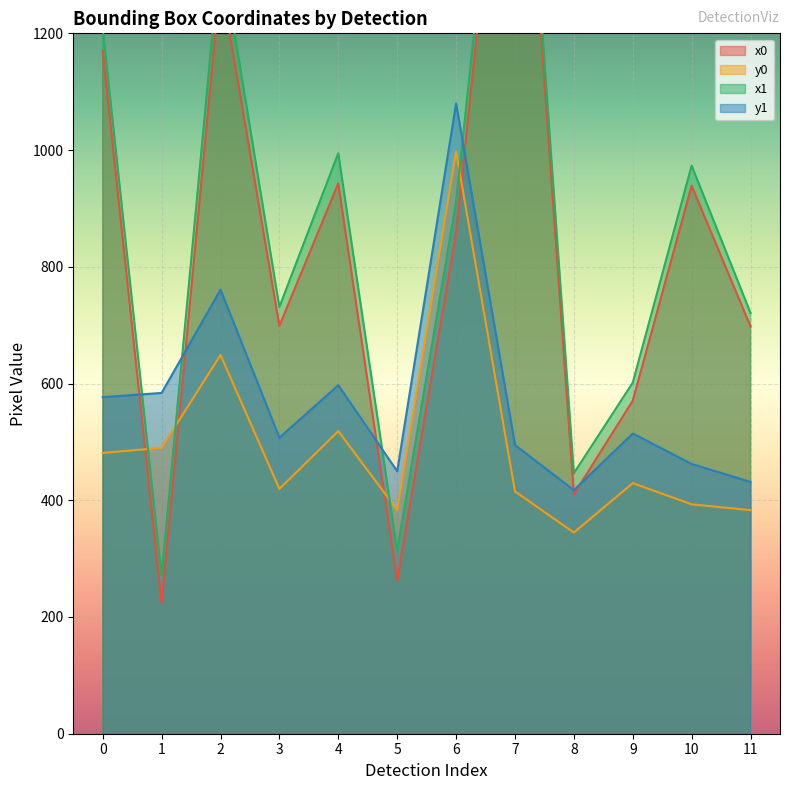

Which category has the lowest value in the x1 series?

1